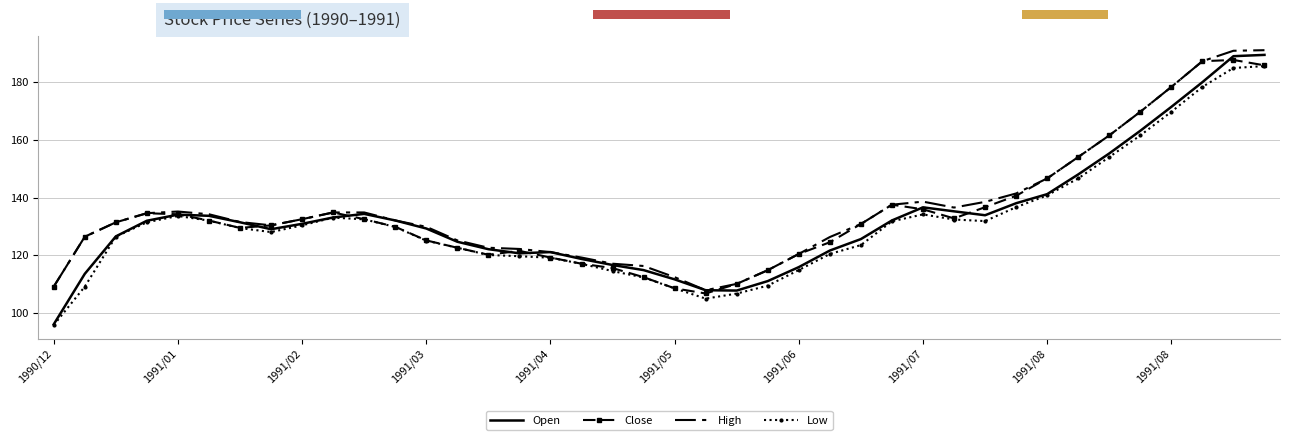

True or false: Open and Close intersect in this chart.

True